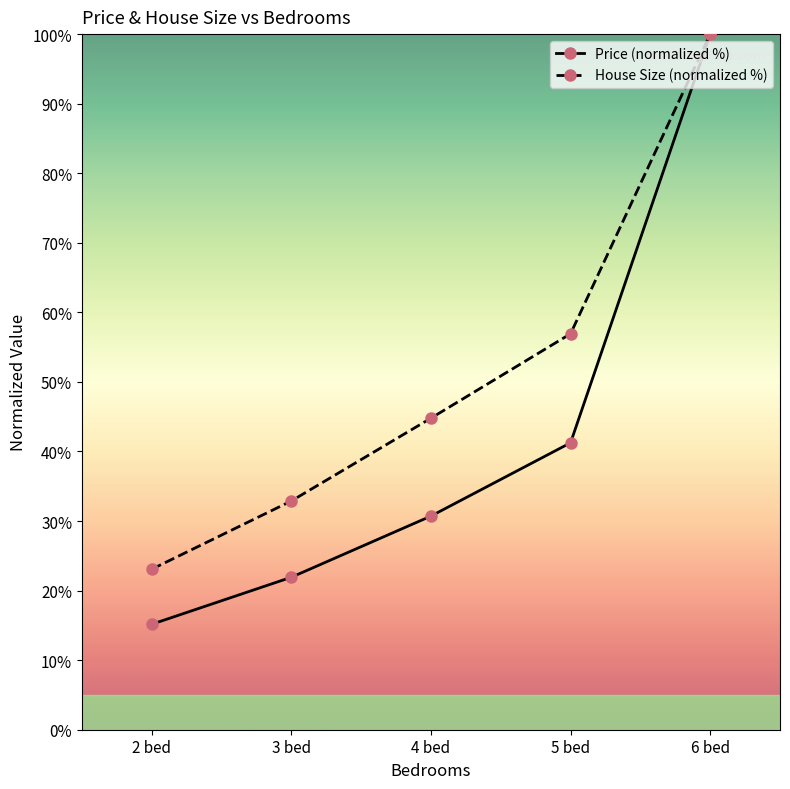

What is the label of the 4th point from the left?

5 bed